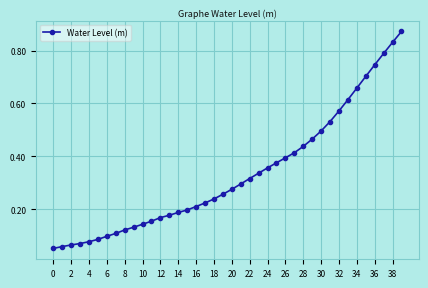

Is this an area chart (filled region under the line)?

No